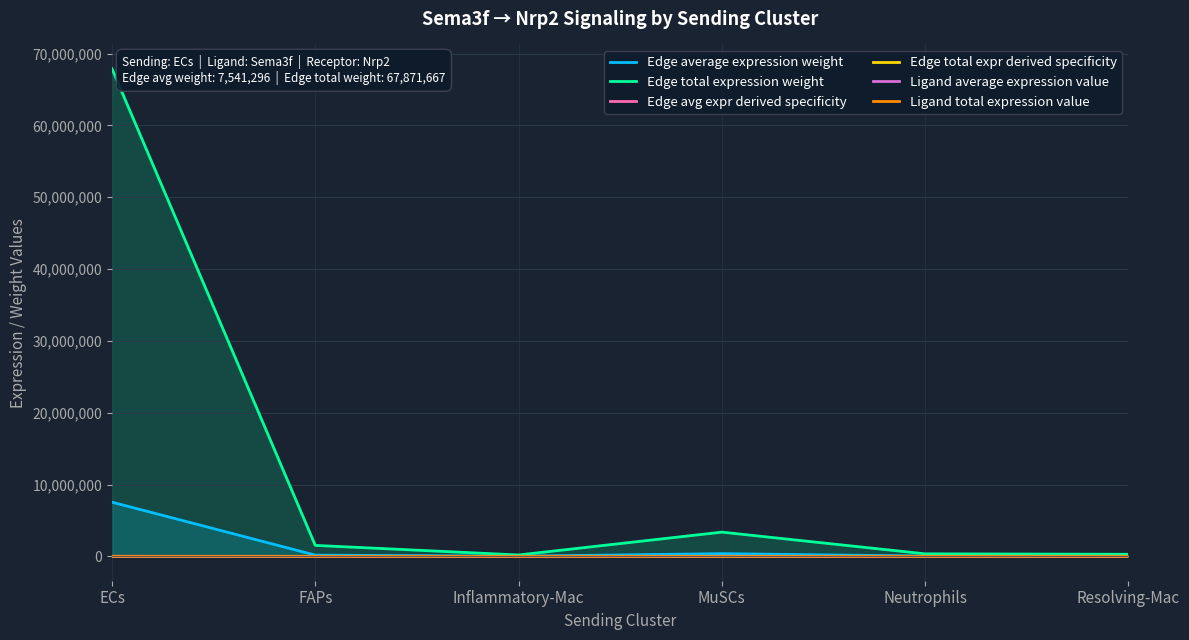

True or false: Ligand total expression value has more than 2 points higher than both neighbors.

False